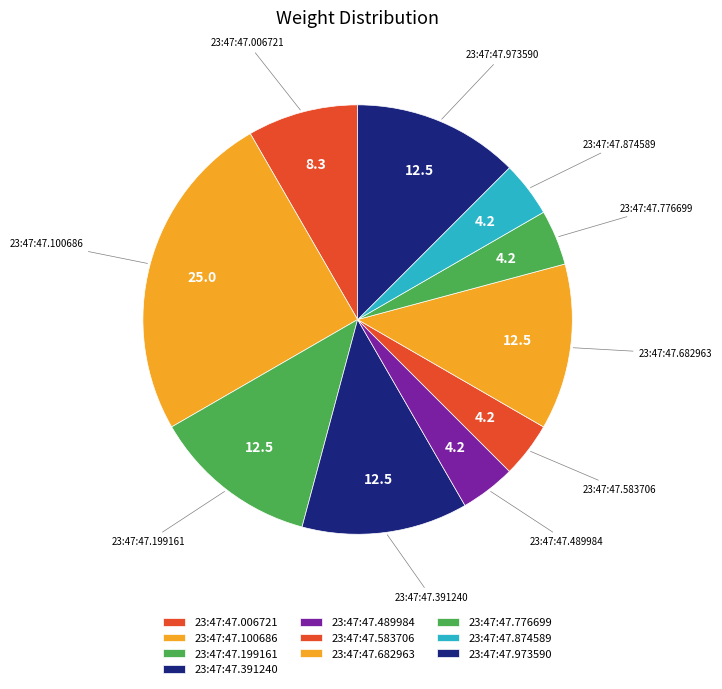

How many segments does this pie chart have?

10